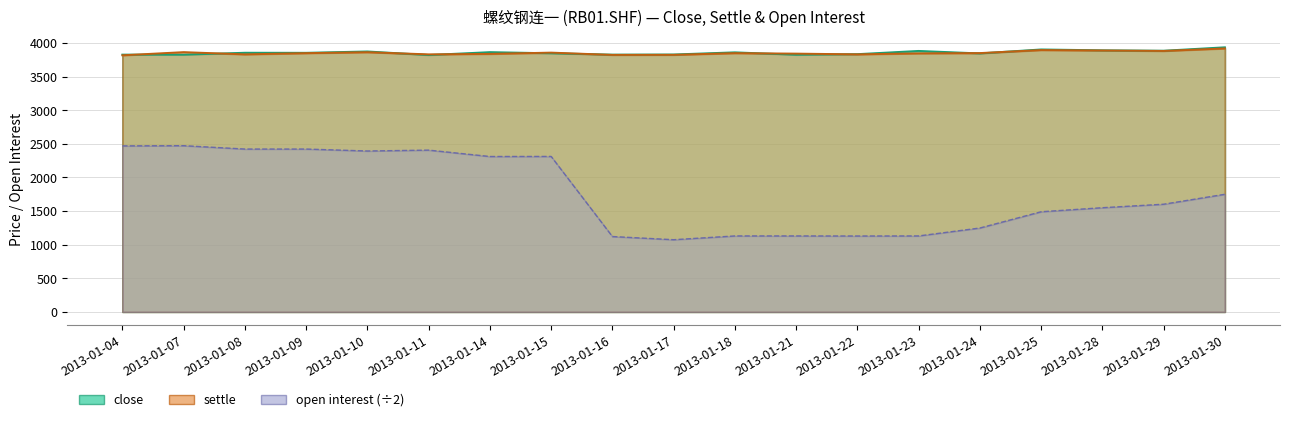

List the series in order of their peak value, lowest first.

oi, settle, close